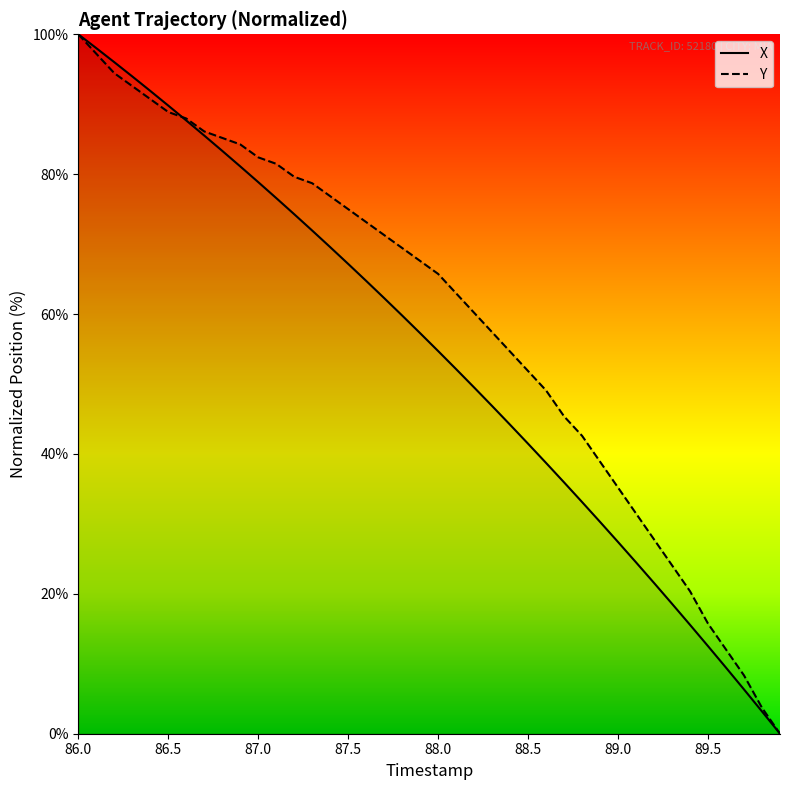

What is the maximum value for X?

100.0